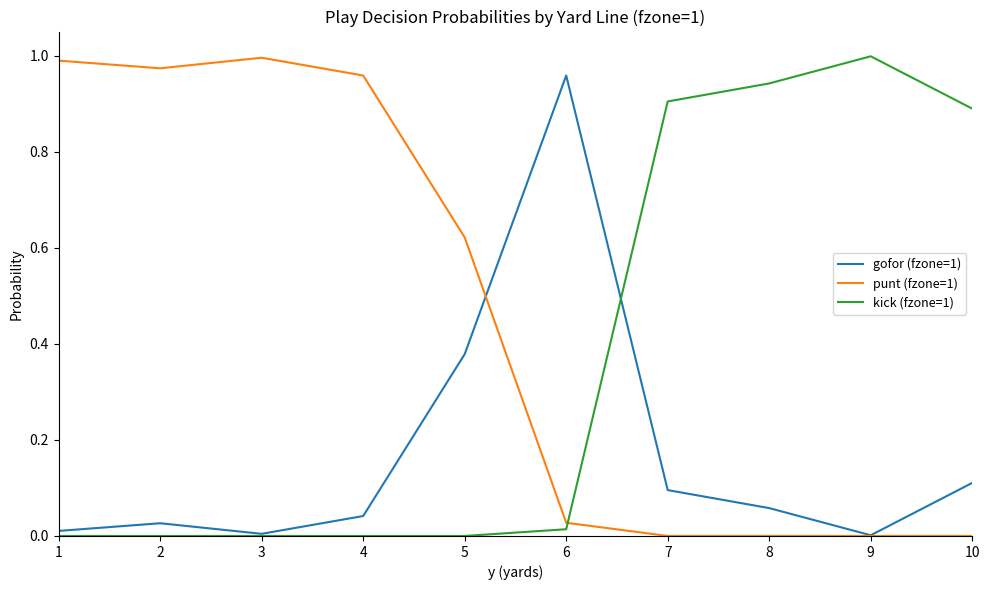

Which series has the largest total across all categories?

punt (fzone=1)